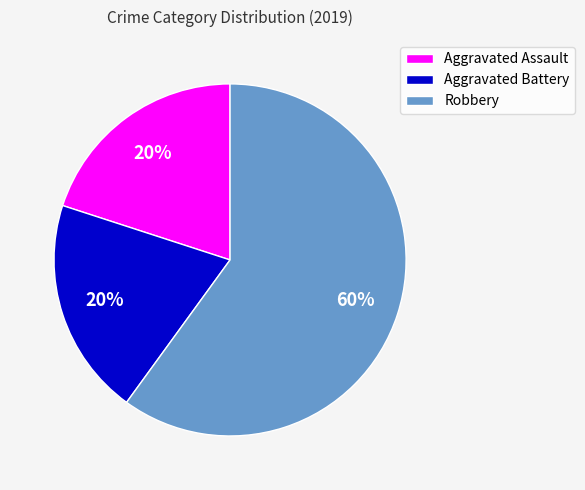

Approximately how many times larger is the value at Aggravated Assault compared to Aggravated Battery?

1.0